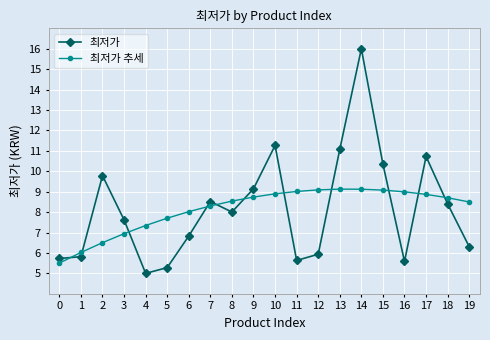

Is it true that 최저가 추세 equals 14.0 at 10?

False